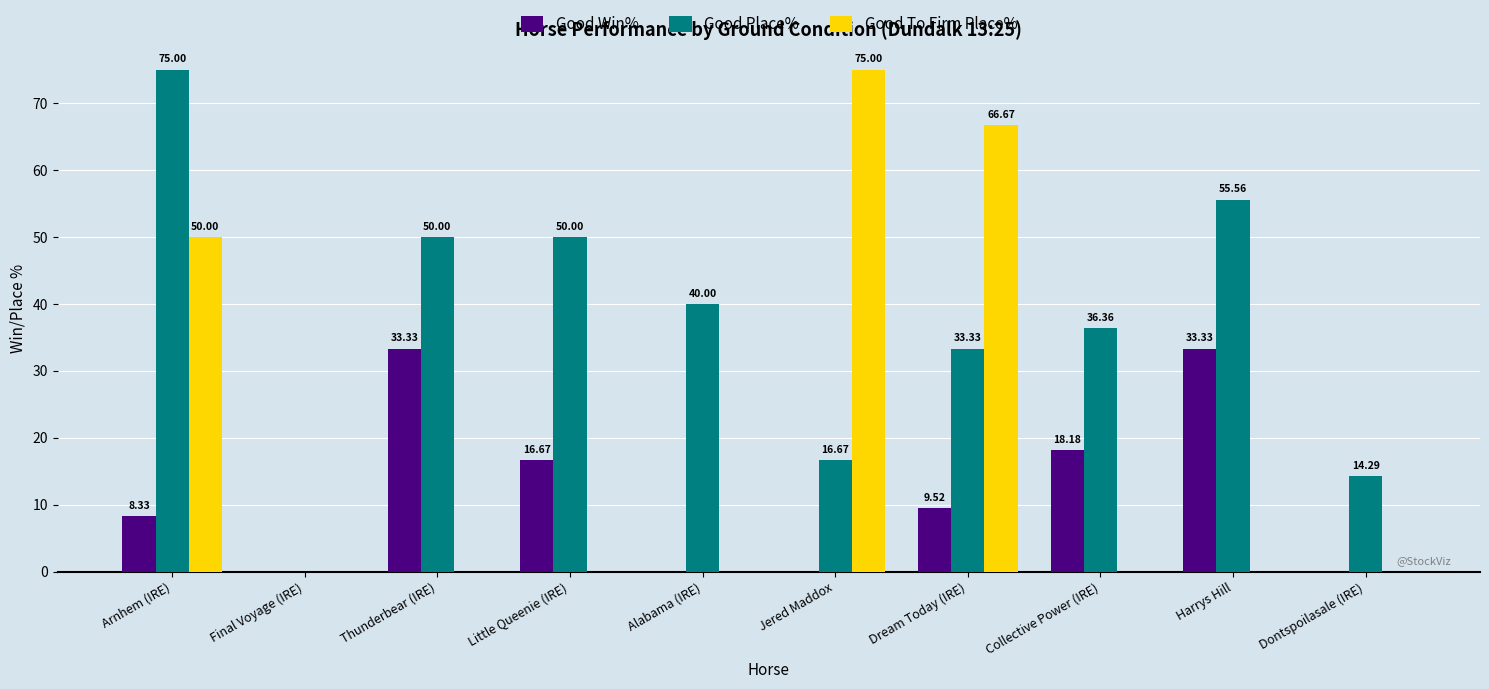

What is the maximum value shown in the chart?

75.0